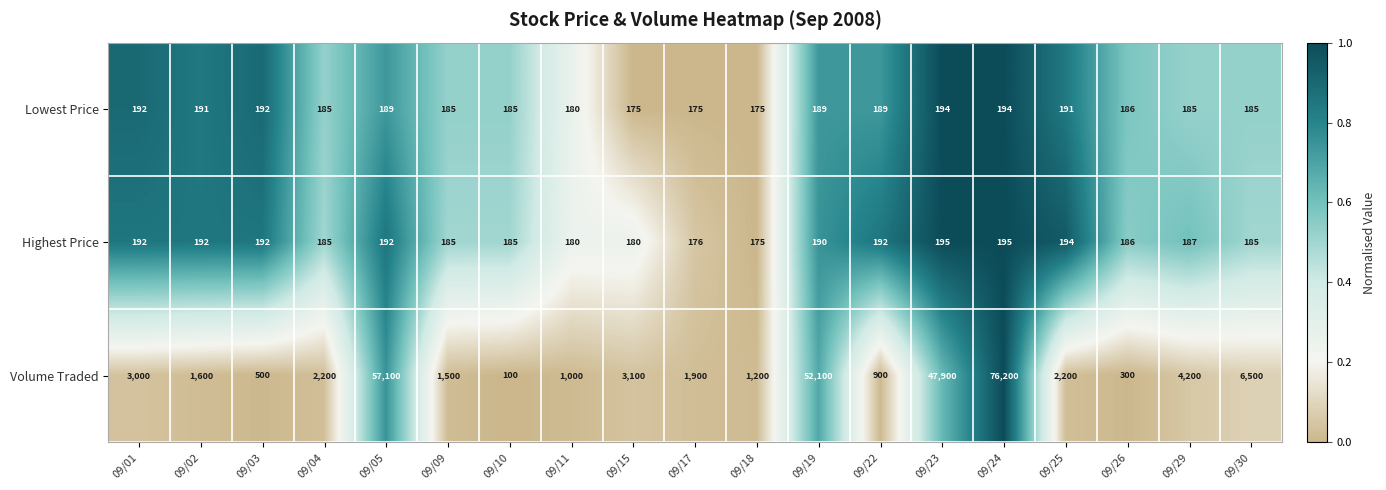

What is the greatest value displayed?

76200